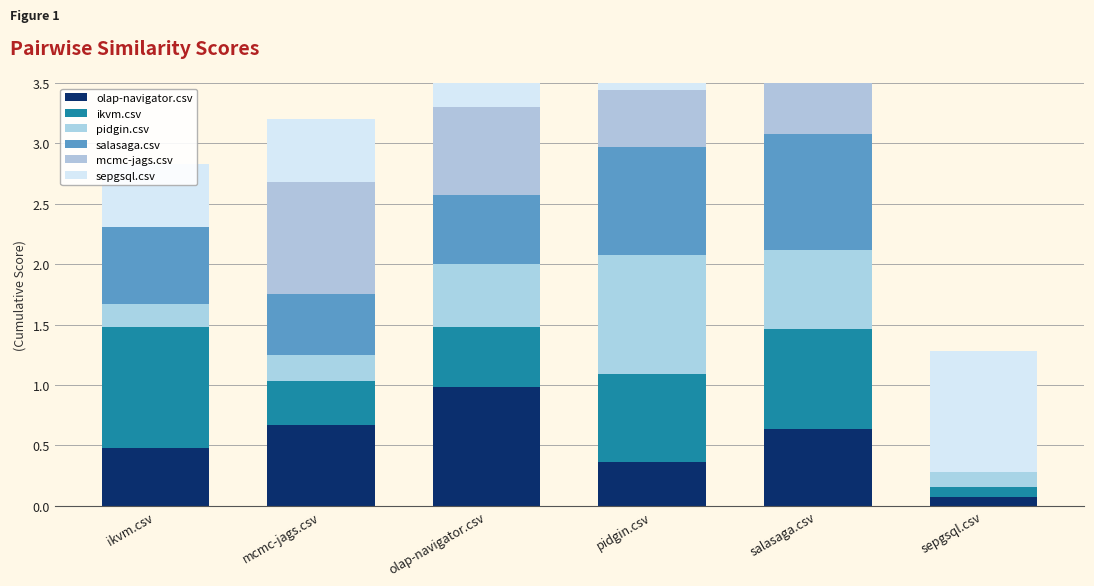

What is the spread (max minus min) of values at olap-navigator.csv?

0.5